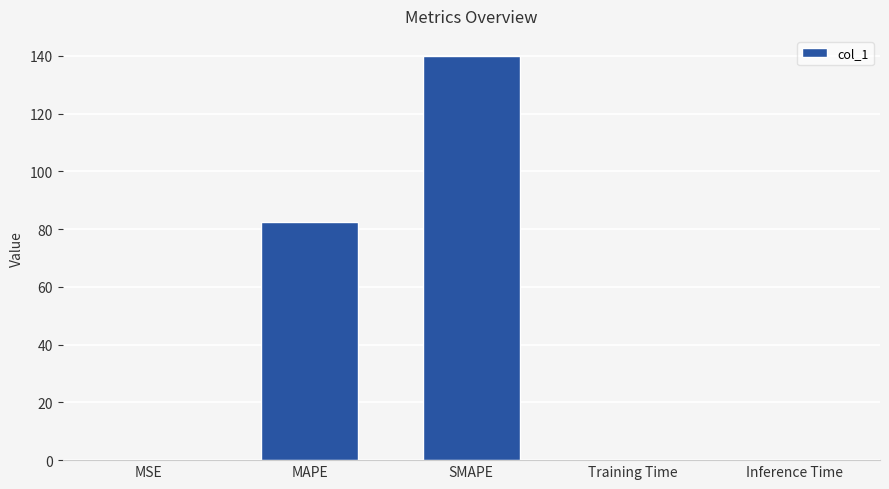

Which label corresponds to the largest value in the chart?

SMAPE